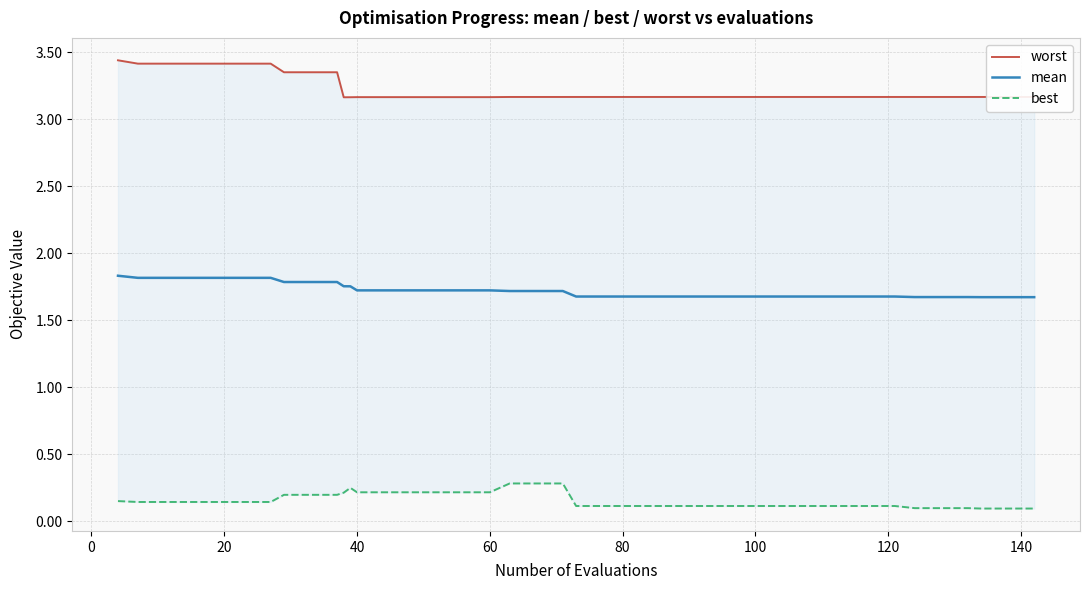

Rank the series by their maximum value, from highest to lowest.

worst, mean, best